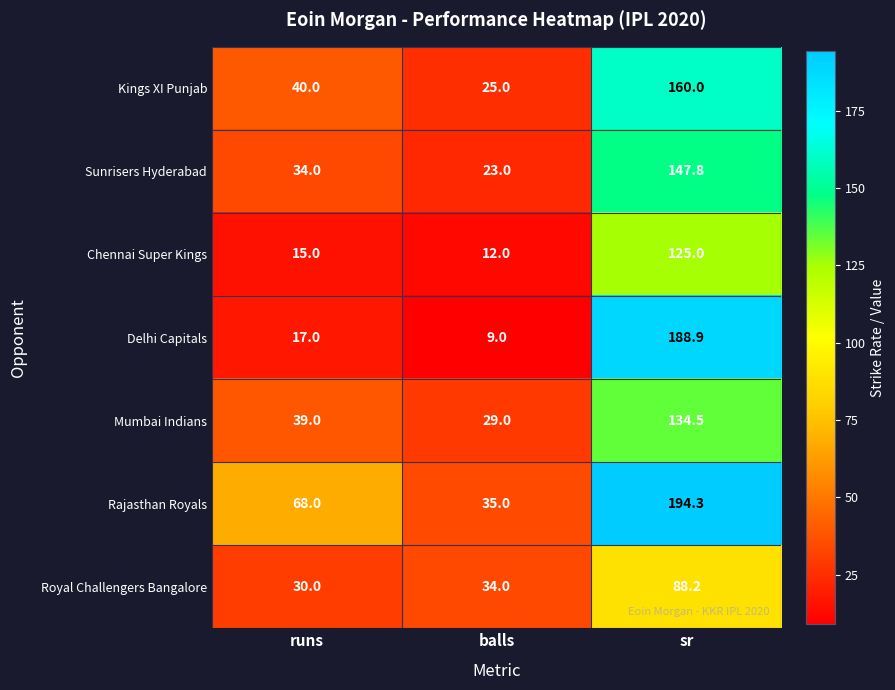

What is the minimum value shown in the chart?

9.0